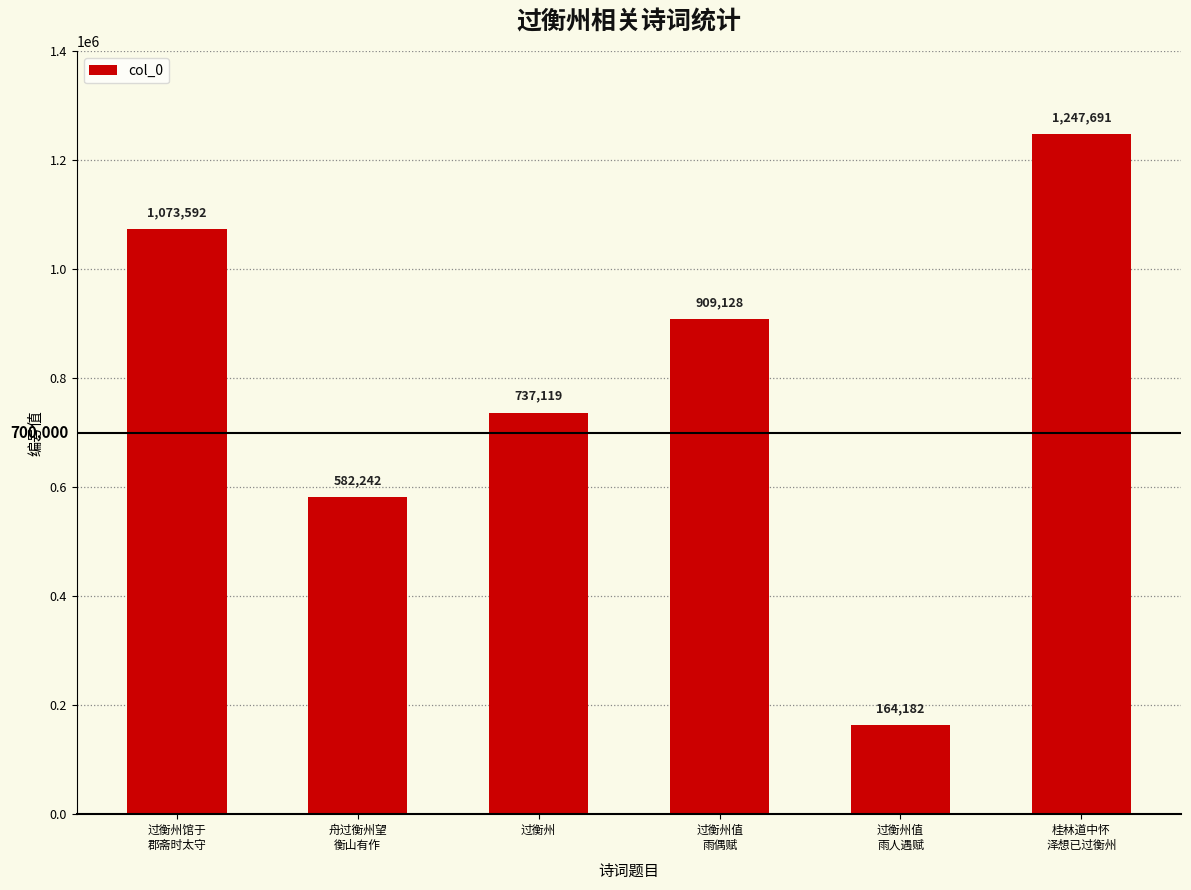

Which category has the lowest value across all series?

过衡州值
雨人遇赋